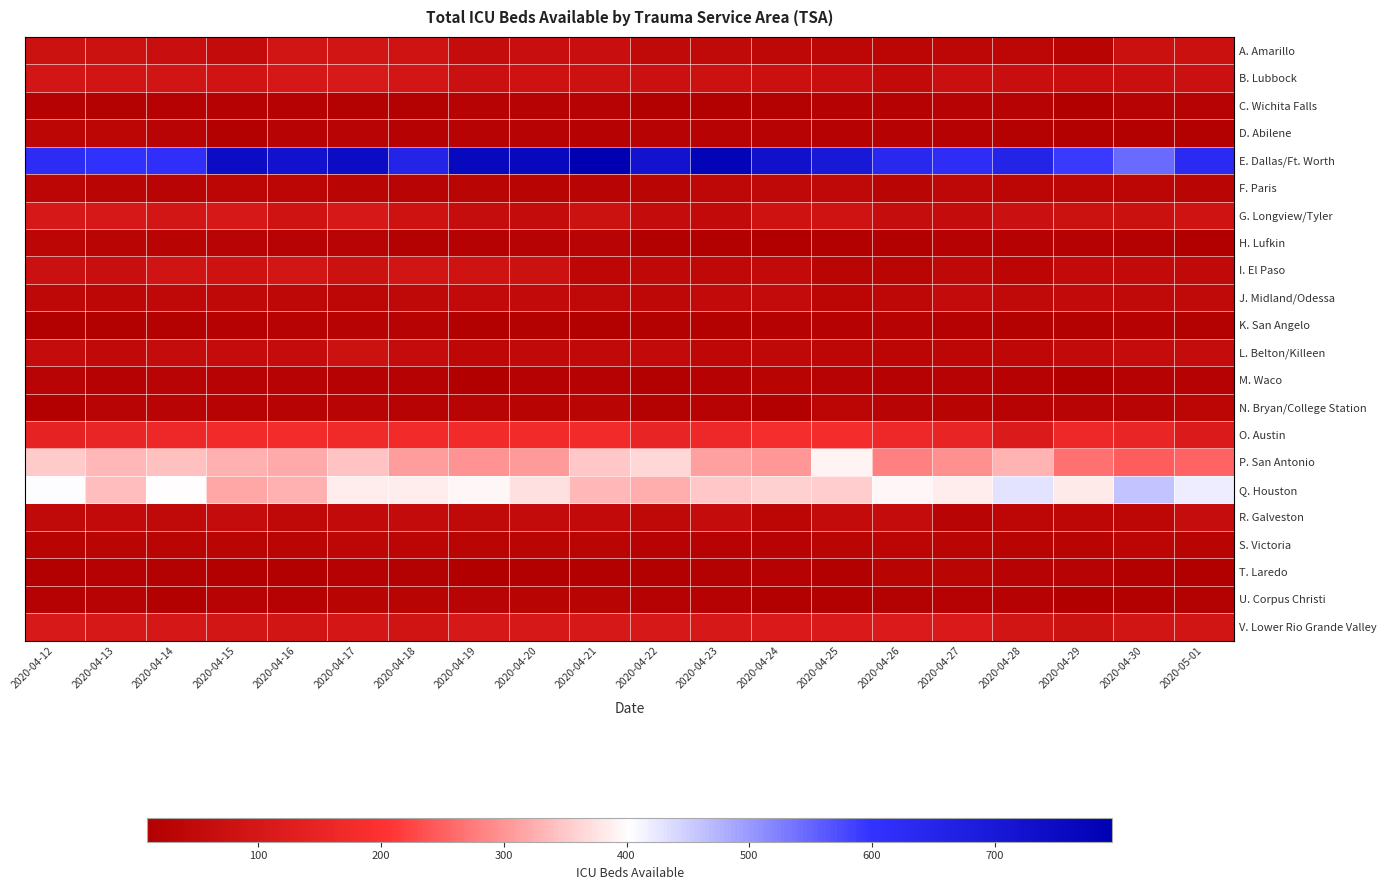

Rank the series by their maximum value, from highest to lowest.

E. Dallas/Ft. Worth, Q. Houston, P. San Antonio, O. Austin, V. Lower Rio Grande Valley, B. Lubbock, G. Longview/Tyler, I. El Paso, A. Amarillo, L. Belton/Killeen, R. Galveston, J. Midland/Odessa, F. Paris, S. Victoria, D. Abilene, N. Bryan/College Station, H. Lufkin, T. Laredo, U. Corpus Christi, M. Waco, C. Wichita Falls, K. San Angelo